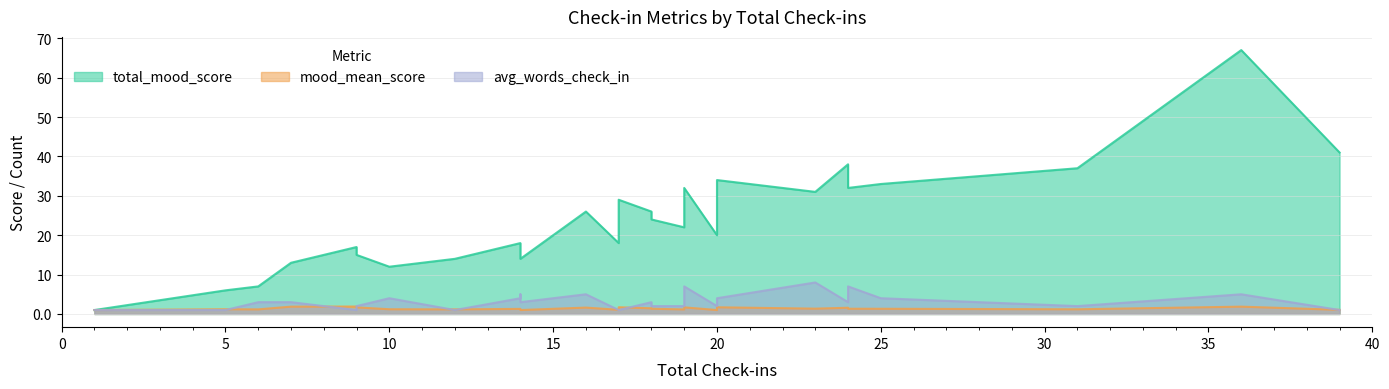

True or false: total_mood_score and mood_mean_score cross at least once.

False